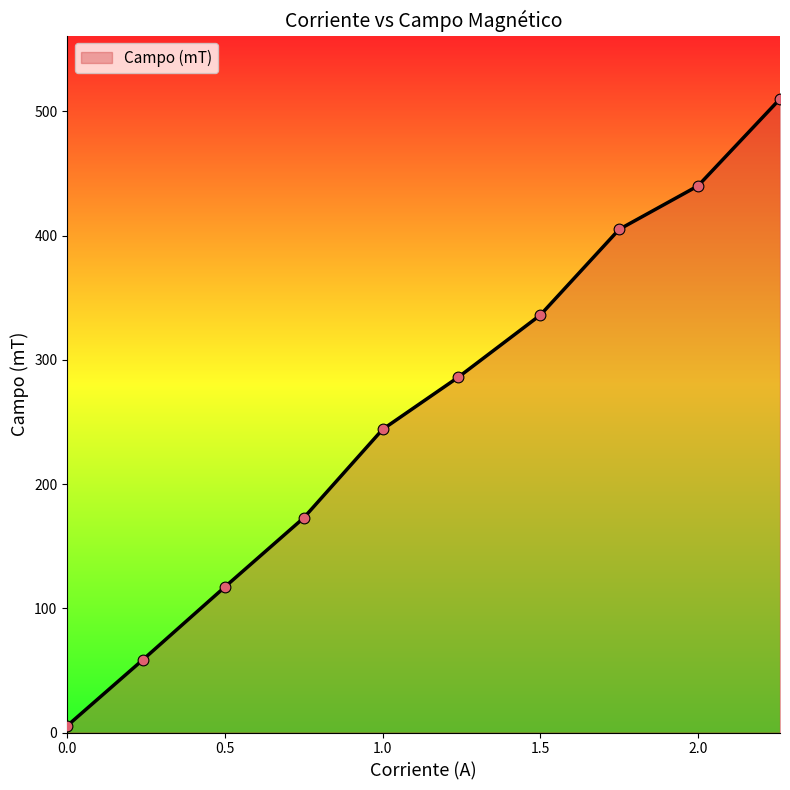

What is the difference between the maximum and minimum values?

504.6